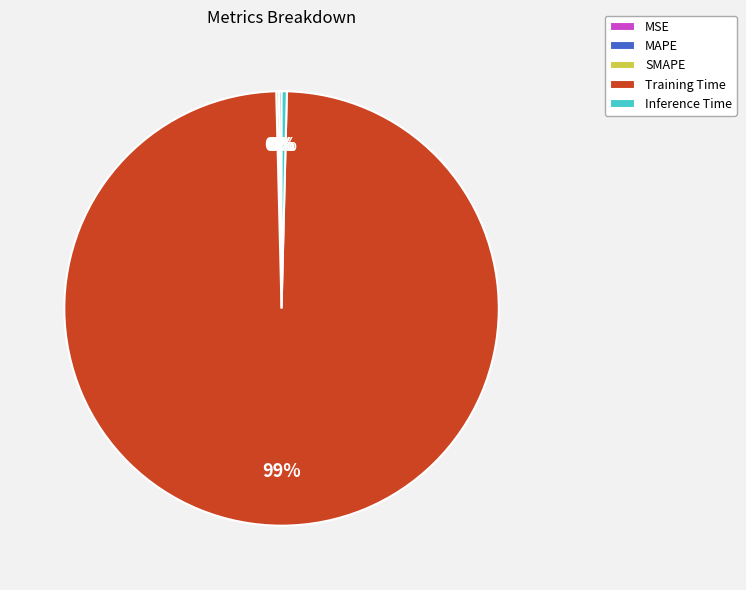

Which category has the biggest portion of the pie?

Training Time